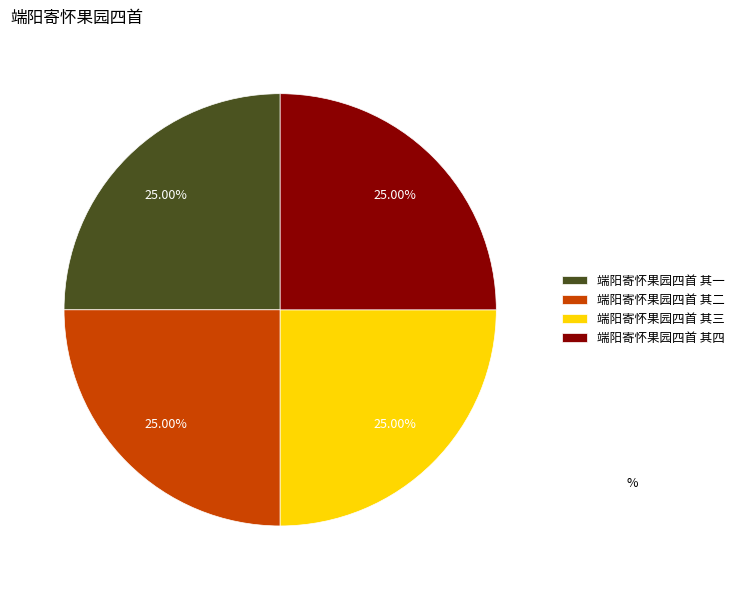

The 端阳寄怀果园四首 其一 slice represents 25% of the pie. True or false?

True